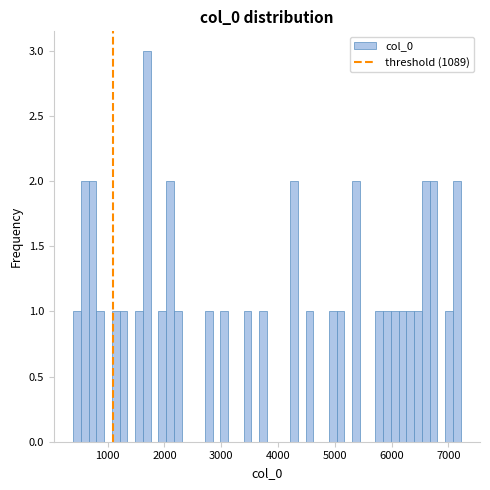

Read against the x-axis, roughly where is the centre of the tallest bar?

1700